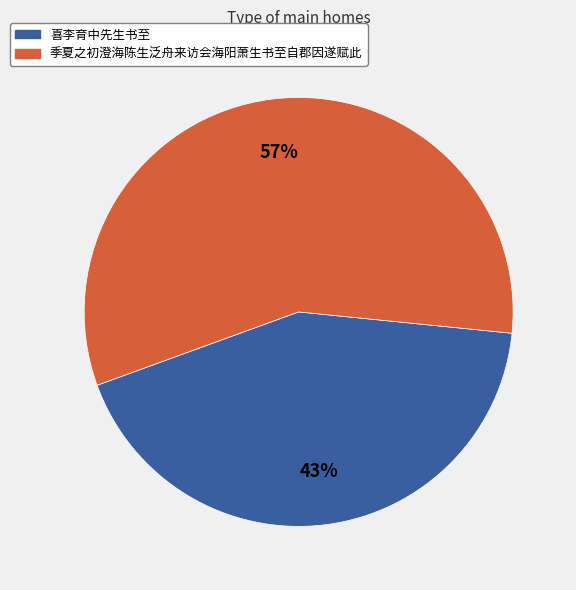

What percentage is the 喜李育中先生书至 slice, to the nearest percent?

43%